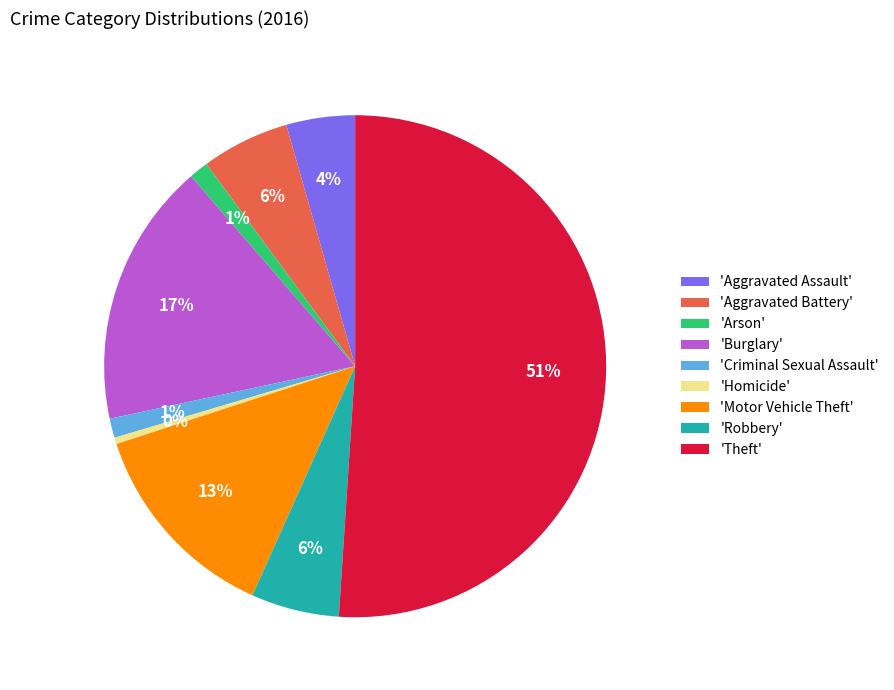

To the nearest percent, what is the average slice percentage?

11%